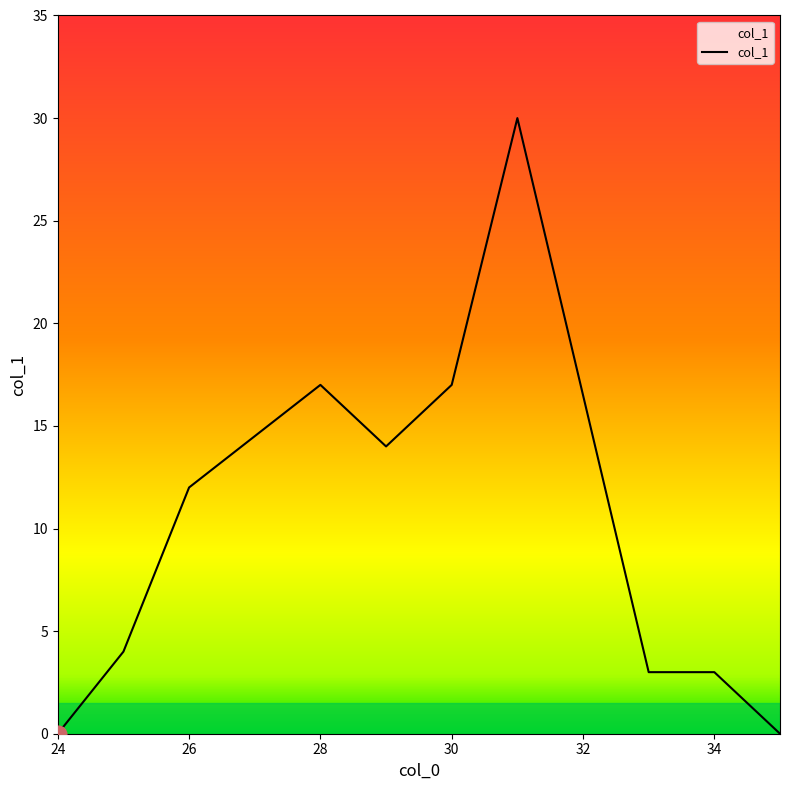

Which has a higher value, 34 or 24?

34